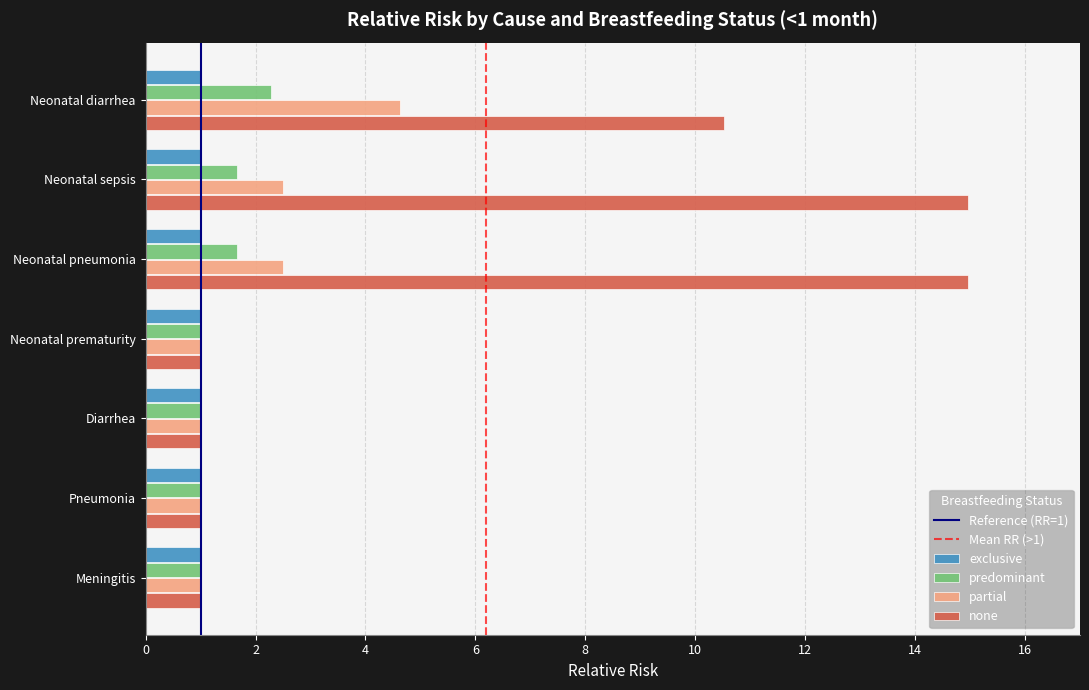

What is the total value across all series at Neonatal diarrhea?

18.4